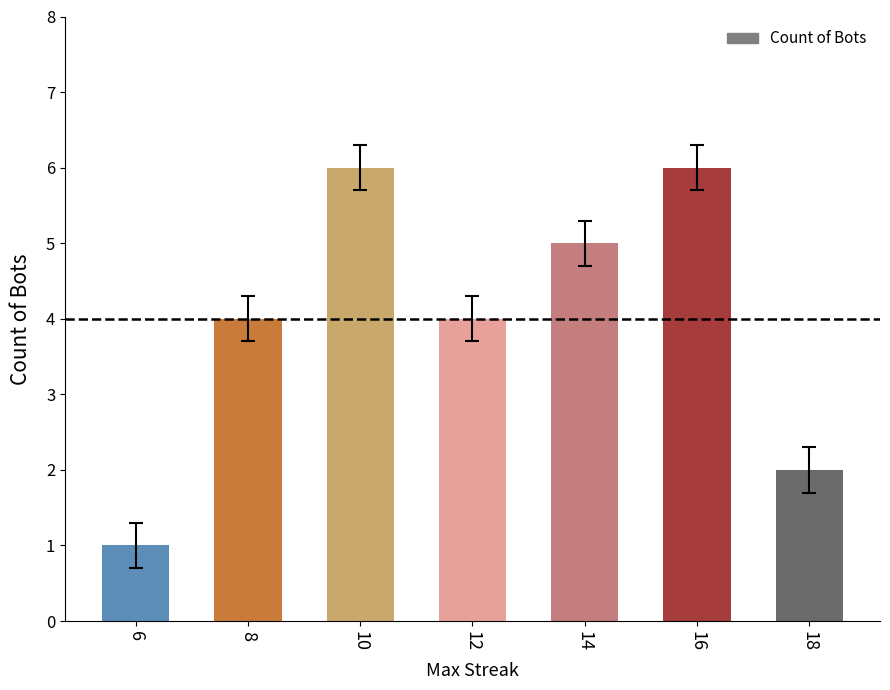

Reading left to right, extract all data points from this chart.

6=1	8=4	10=6	12=4	14=5	16=6	18=2